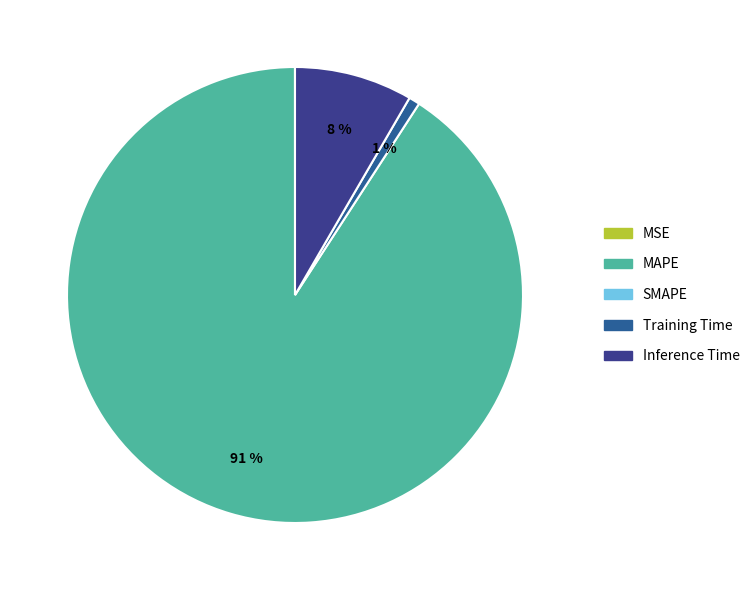

To the nearest percent, what is the average slice percentage?

25%